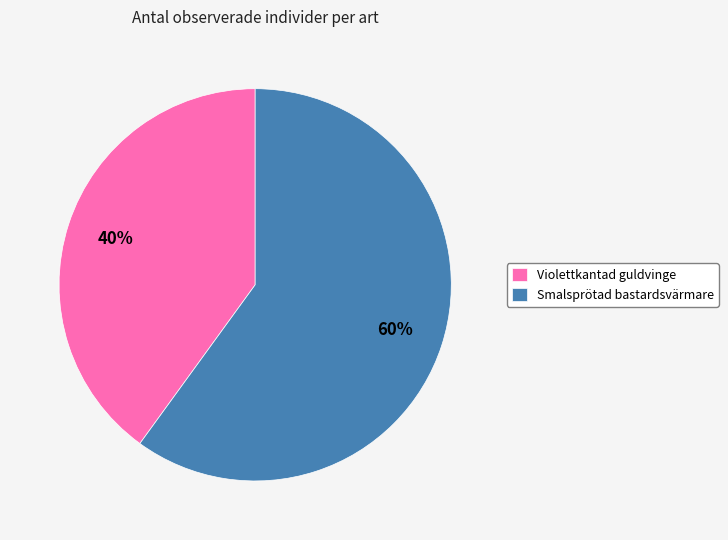

Rank the categories by value from highest to lowest.

Smalsprötad bastardsvärmare, Violettkantad guldvinge